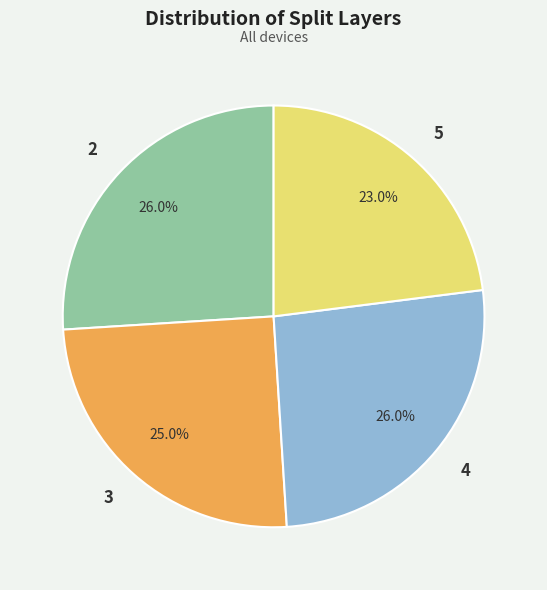

What is the ratio of the value at 2 to the value at 3?

1.0